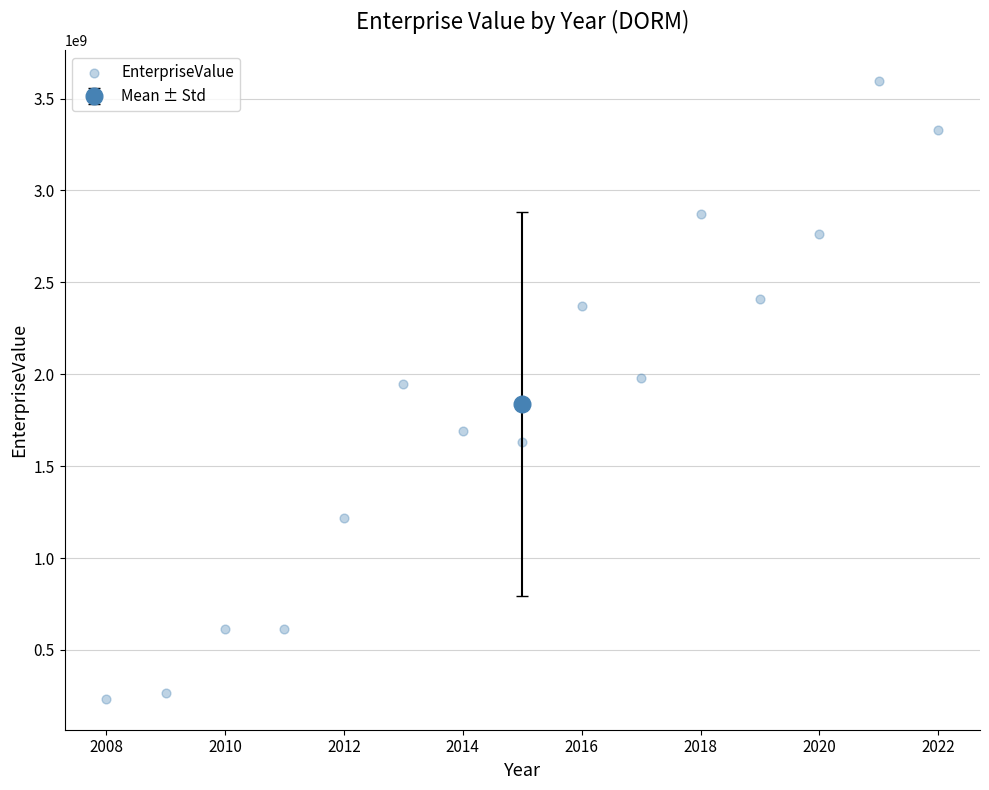

What is the range of Y values (max minus min)?

3362778357.8